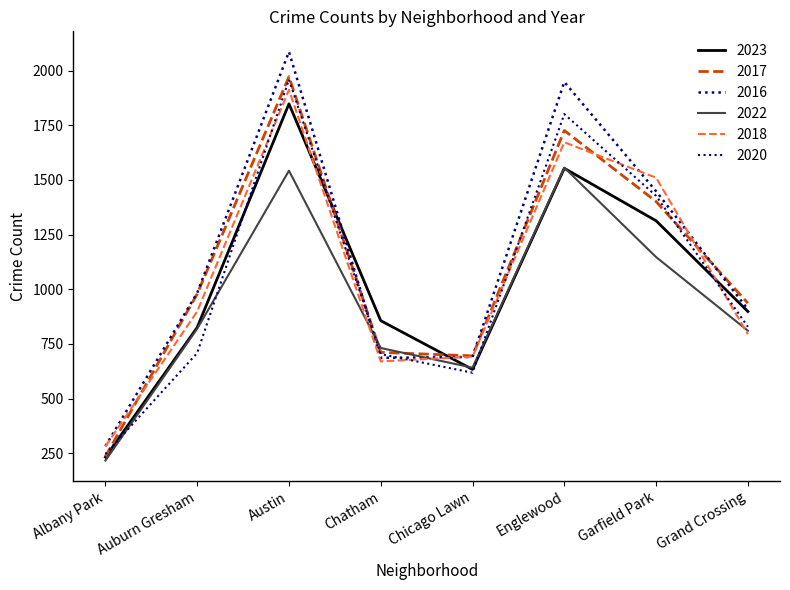

How many lines are shown in the chart?

6